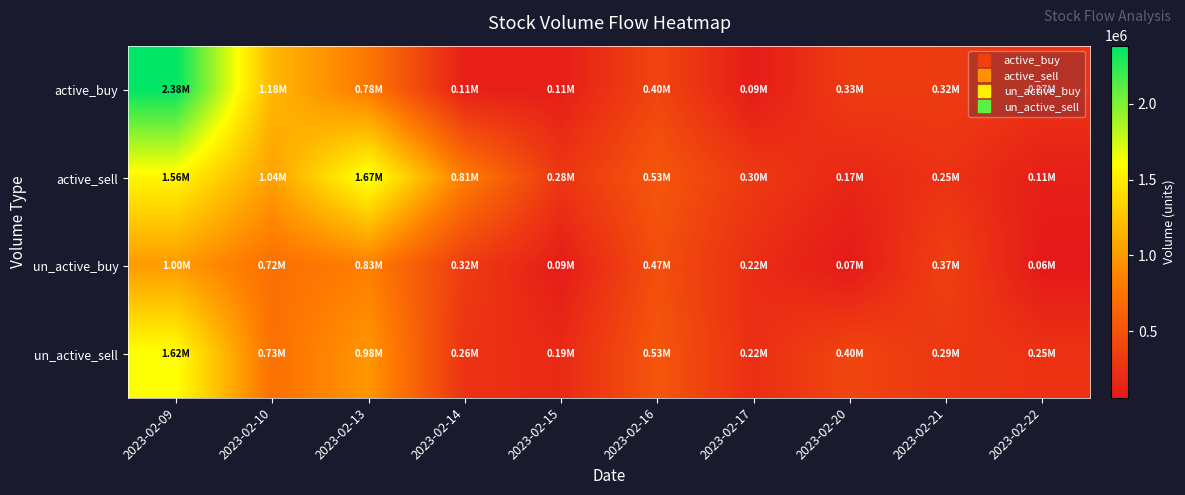

At which category does the chart reach its peak across all series?

2023-02-09